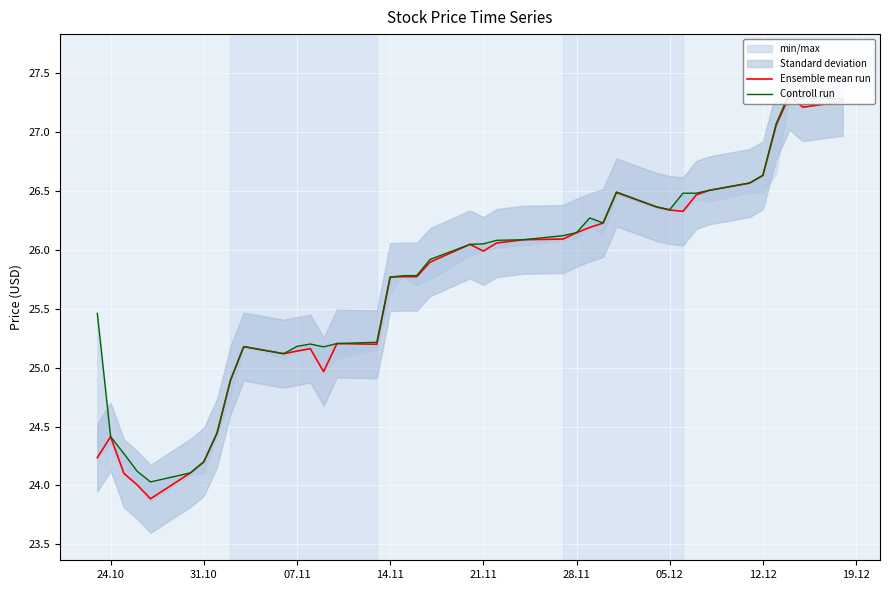

In Ensemble mean run, how many points are lower than both neighbors (excluding endpoints)?

8